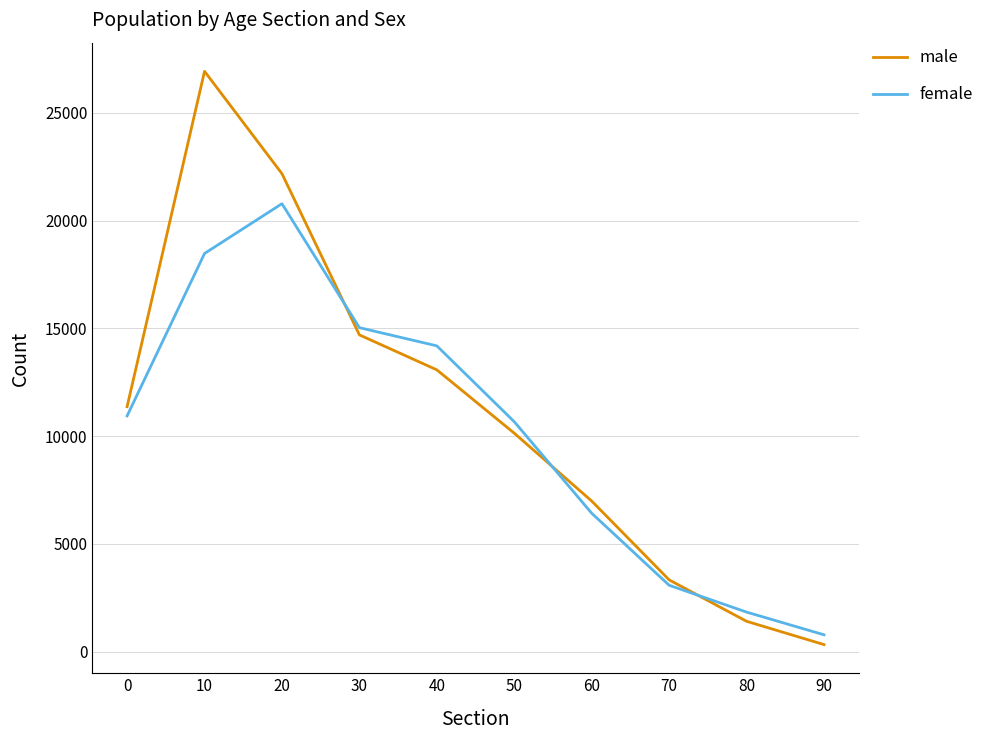

True or false: female and male cross at least once.

True